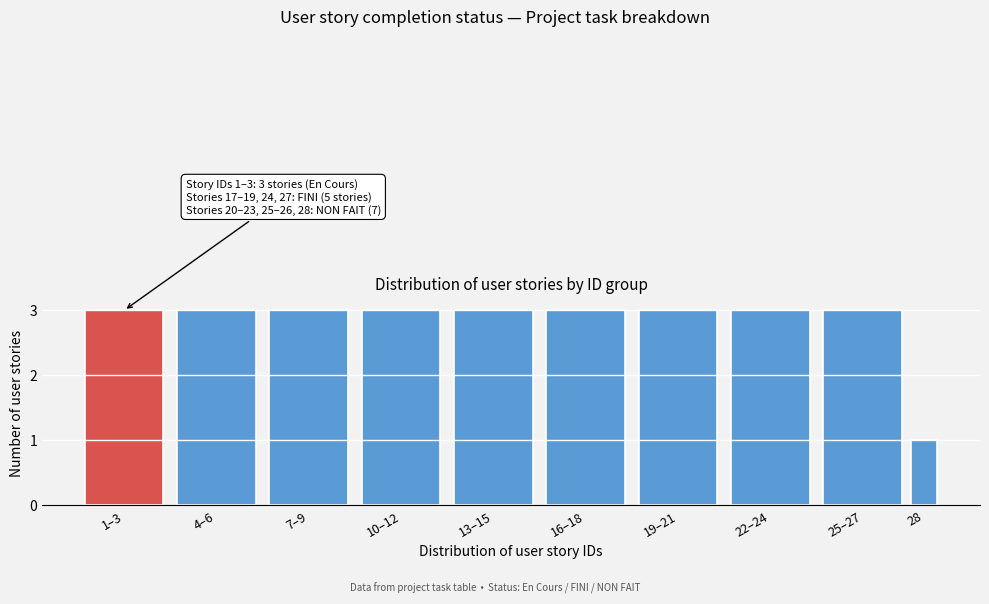

Reading right to left, what are all the values shown in this chart?

28=1	25–27=3	22–24=3	19–21=3	16–18=3	13–15=3	10–12=3	7–9=3	4–6=3	1–3=3